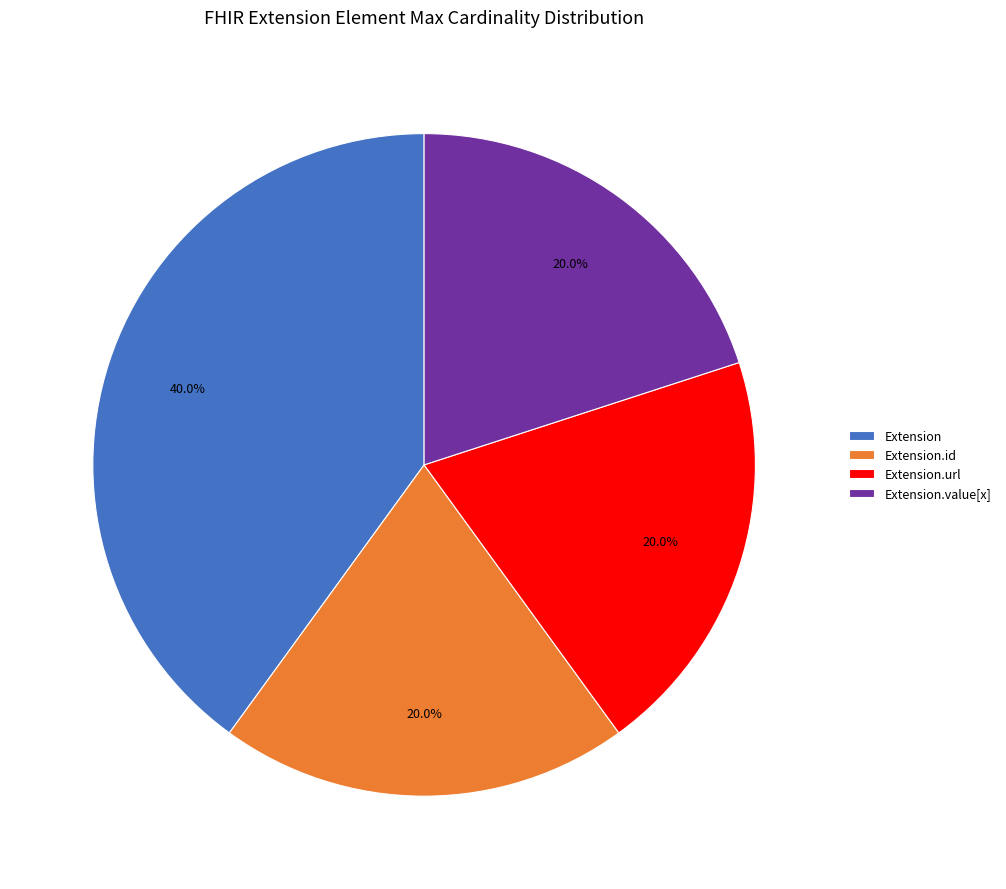

To the nearest percent, what is the difference between the Extension.url and Extension slice percentages?

20%